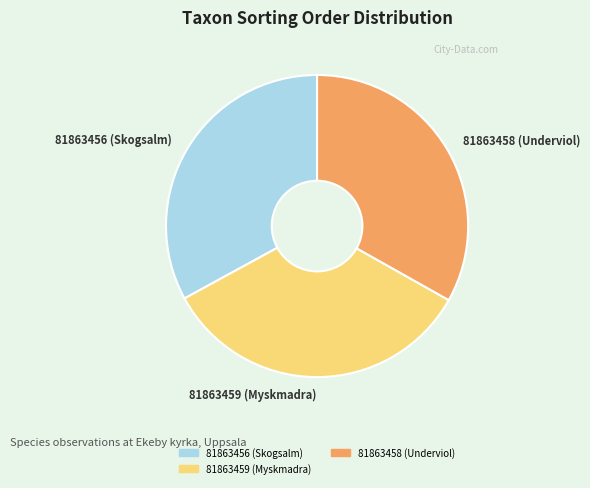

Is it true that 81863456 (Skogsalm) is 33% of the pie?

True